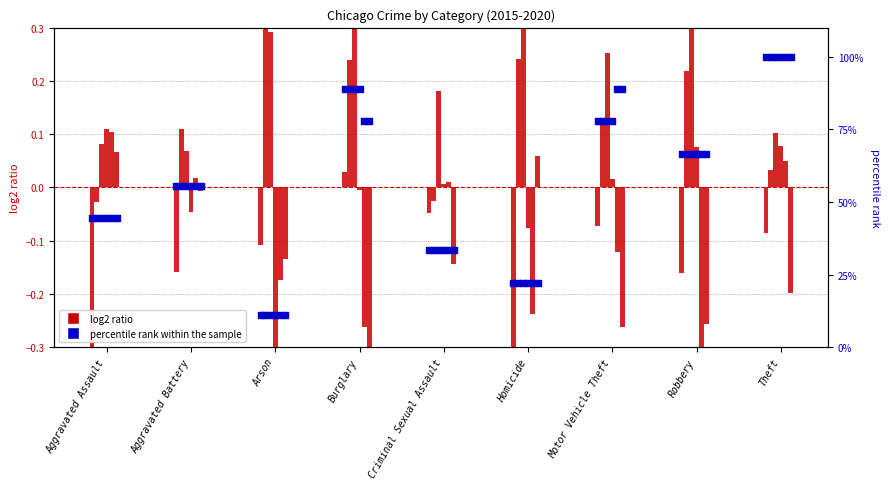

At which category is the sum across all series the highest?

Theft